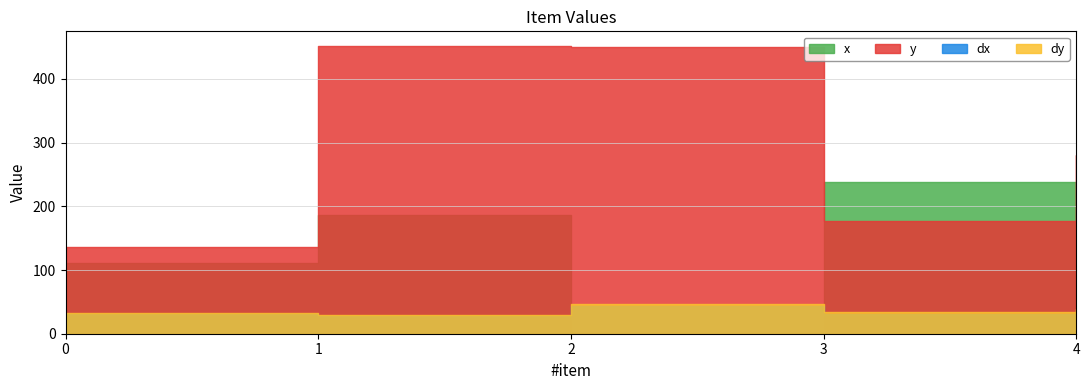

At how many categories does at least one series exceed 377?

2